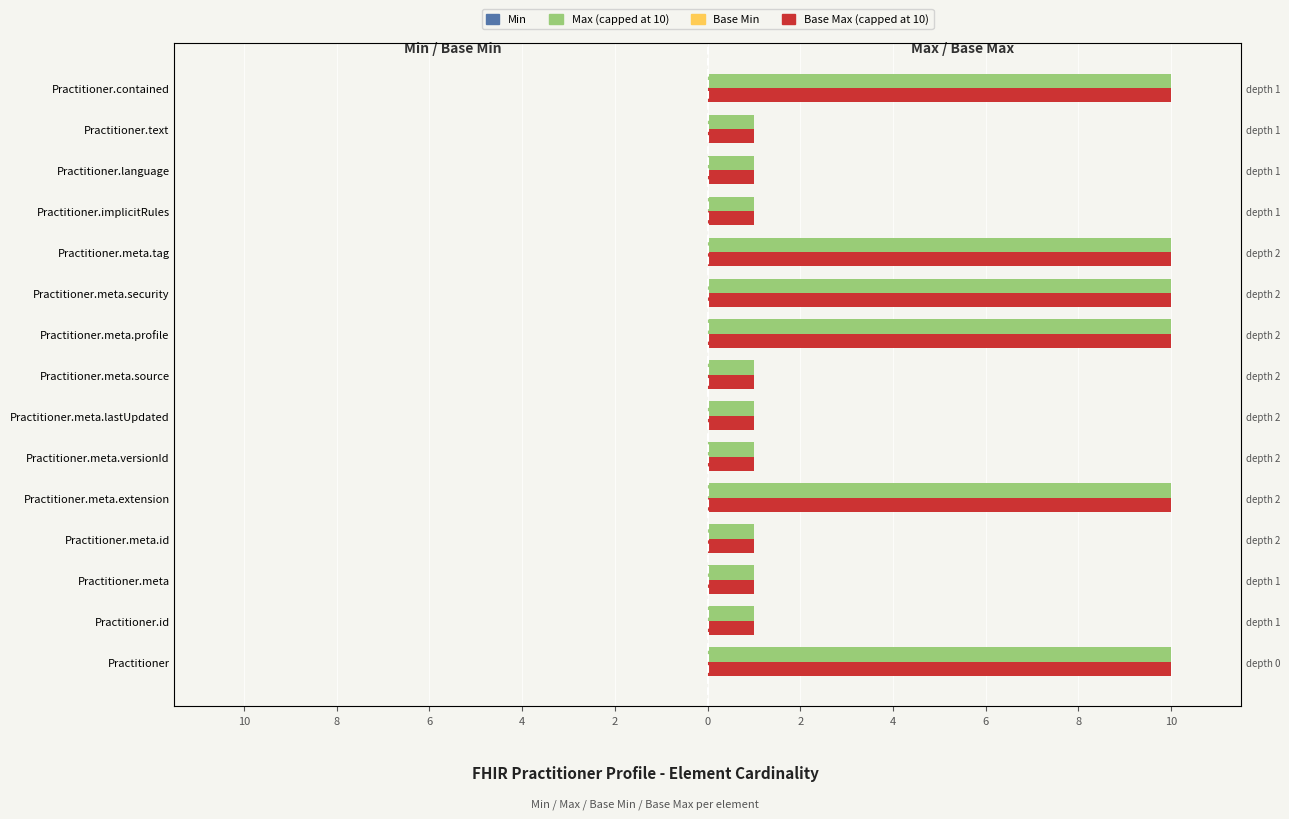

Is the value of Max (capped at 10) at 8 greater than the value of Base Min at 2?

Yes